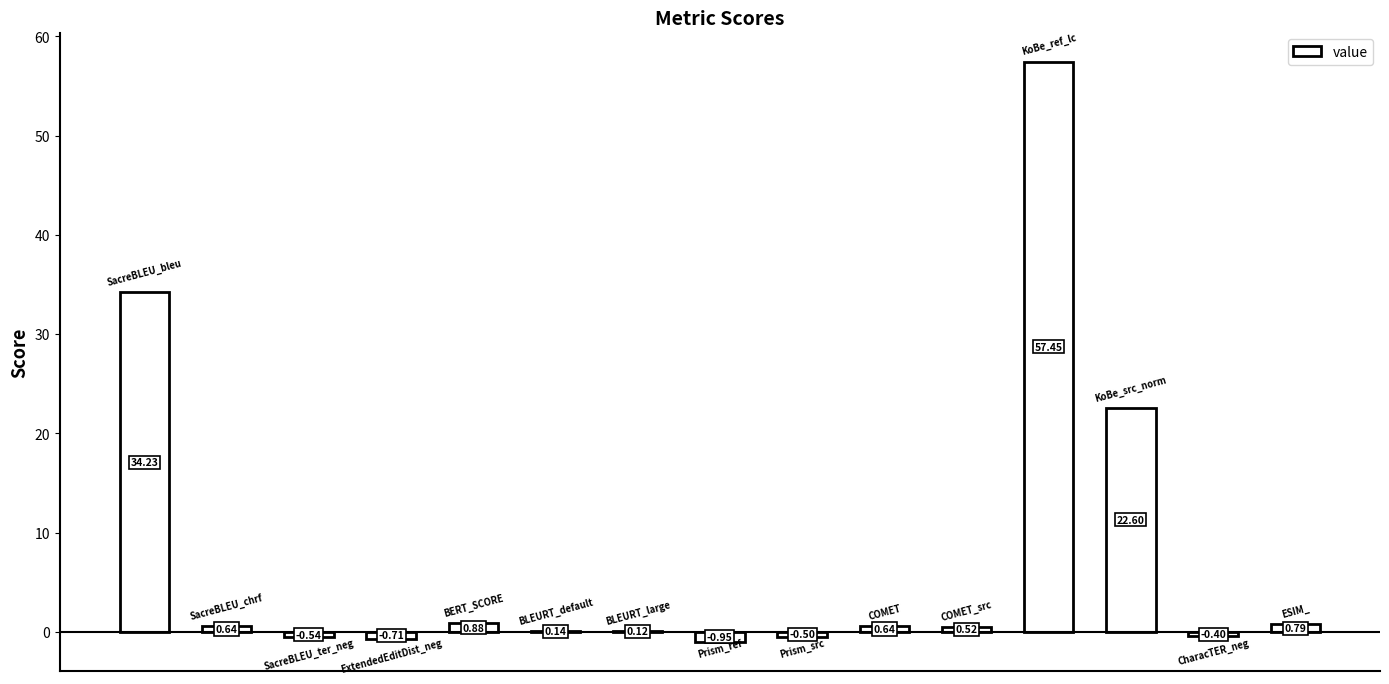

What is the maximum value shown in the chart?

57.5